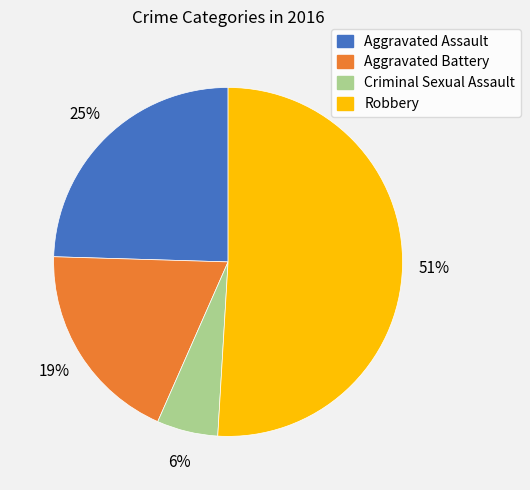

Does Robbery represent more than half of the total?

Yes